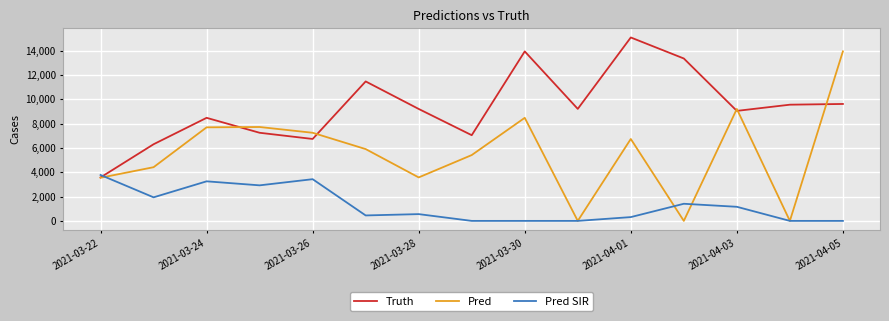

Which series has the largest range (max minus min)?

Pred